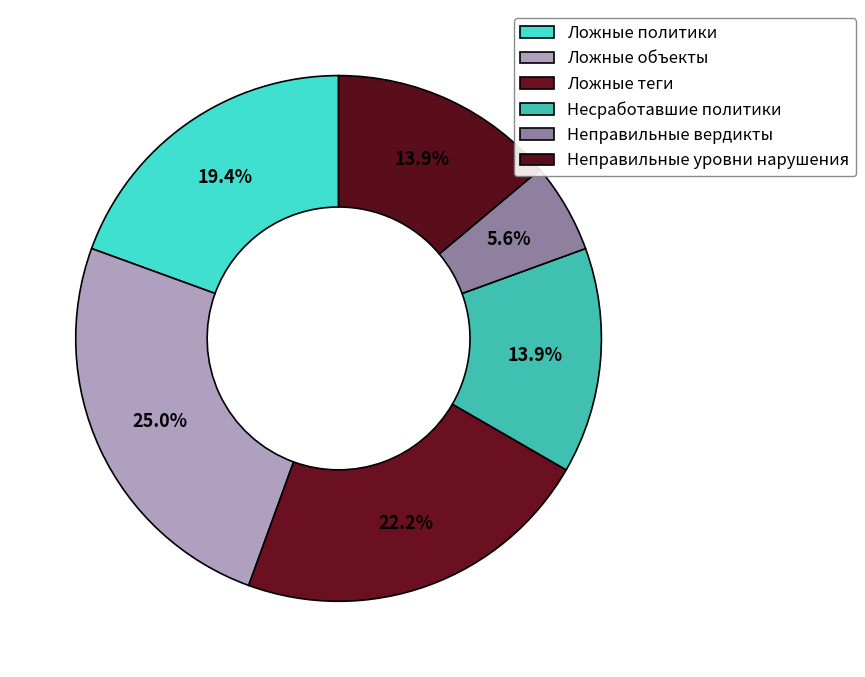

What is the smallest slice in the pie chart?

Неправильные вердикты